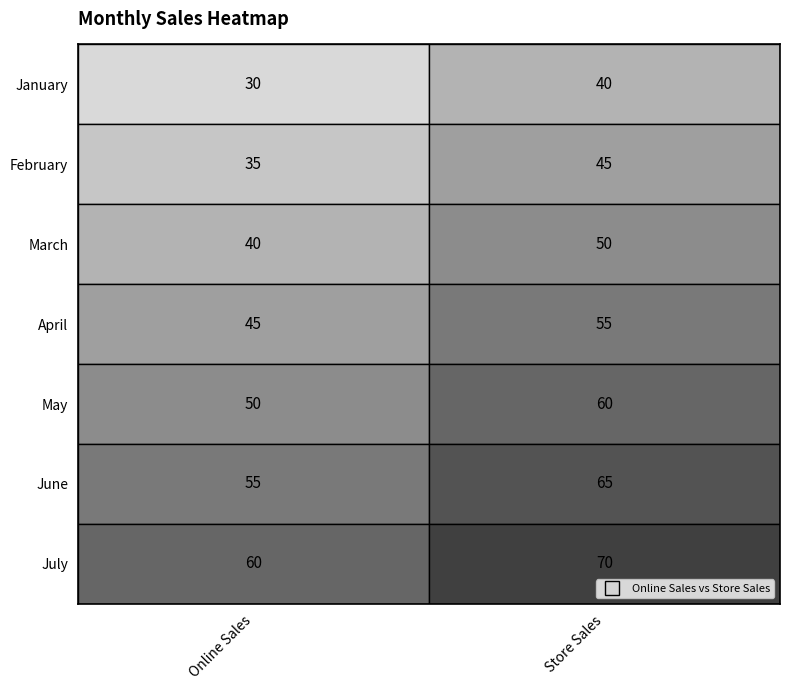

Is the value of March at 1 greater than the value of July at 0?

No